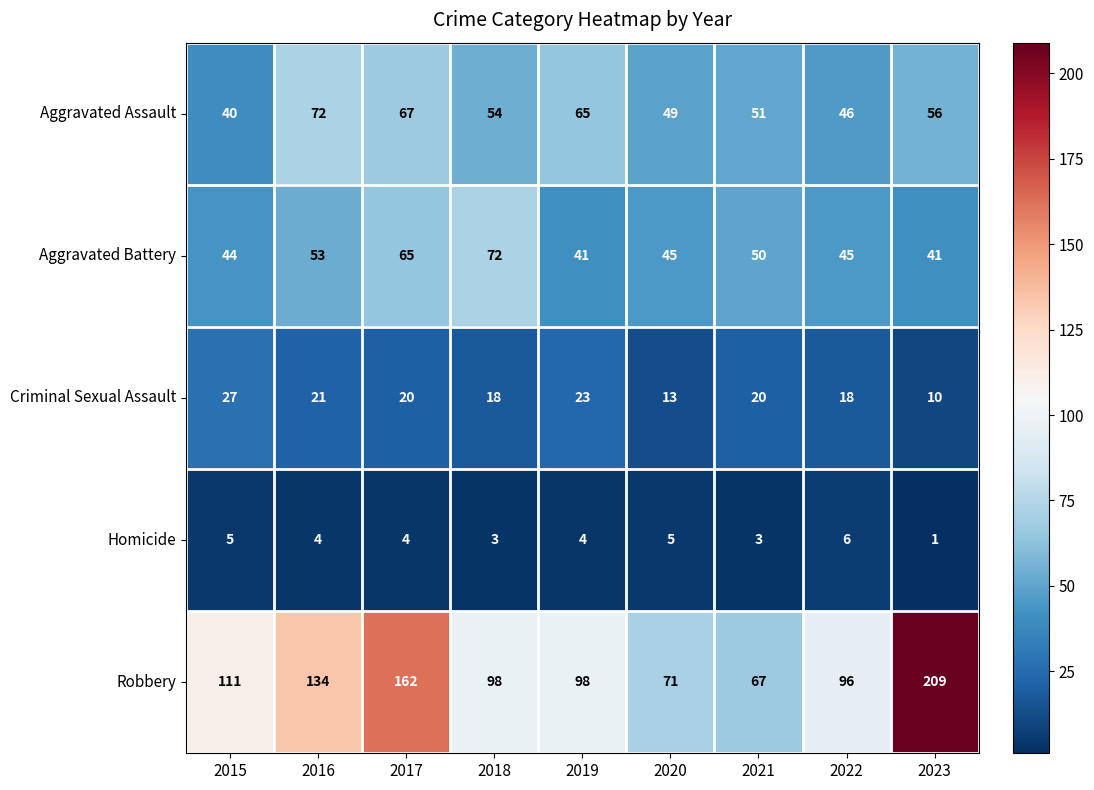

Rank the series at 2021 from lowest to highest value.

Homicide, Criminal Sexual Assault, Aggravated Battery, Aggravated Assault, Robbery